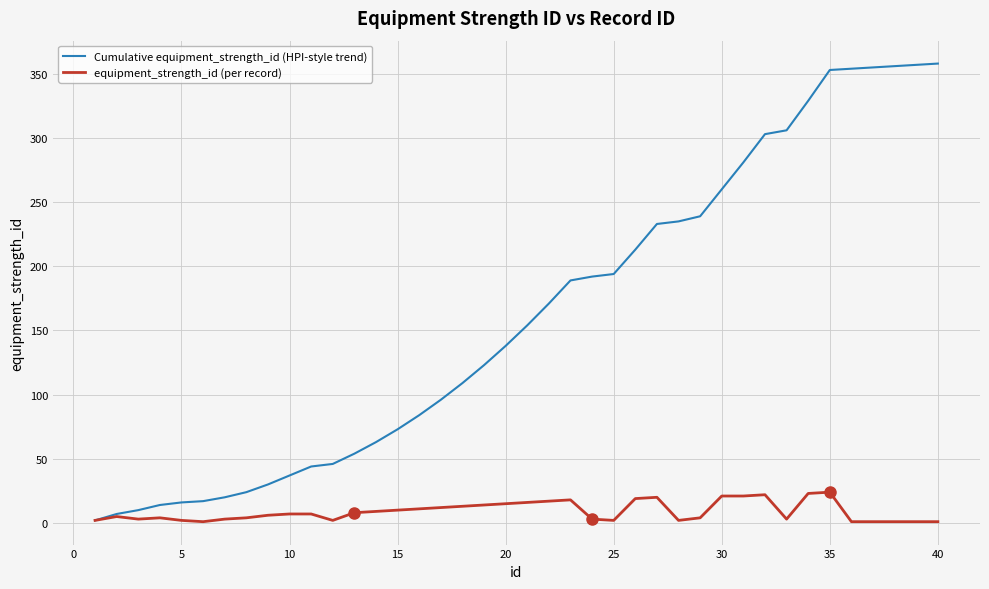

Does the chart have visible grid lines?

Yes